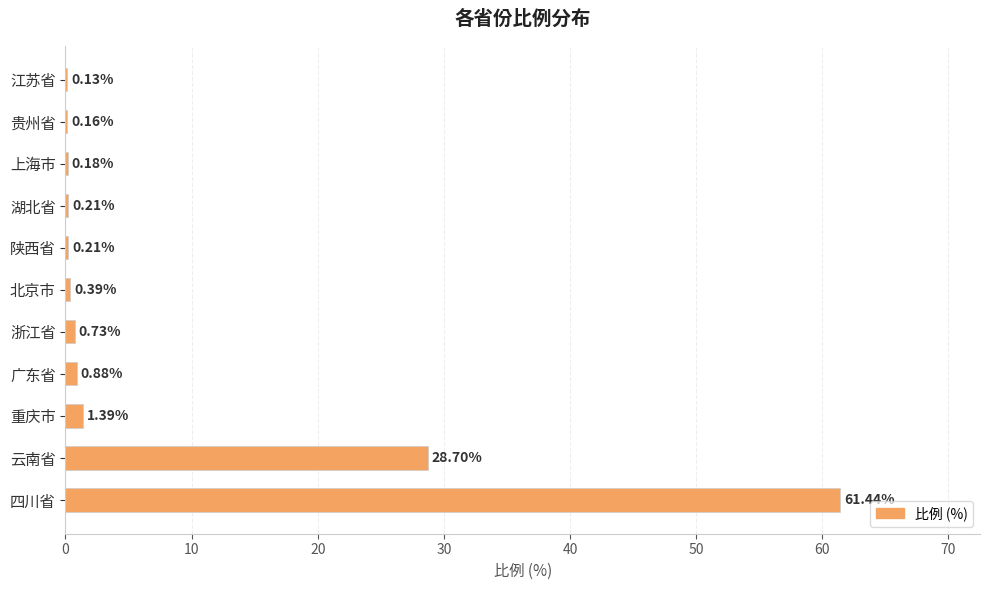

Which has a higher value, 四川省 or 重庆市?

四川省